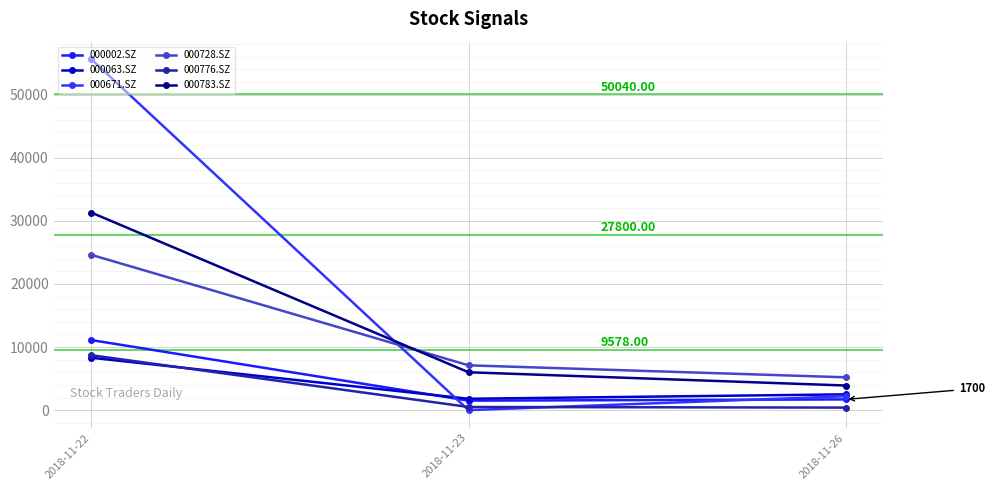

What is the total value across all series at 2018-11-26?

15900